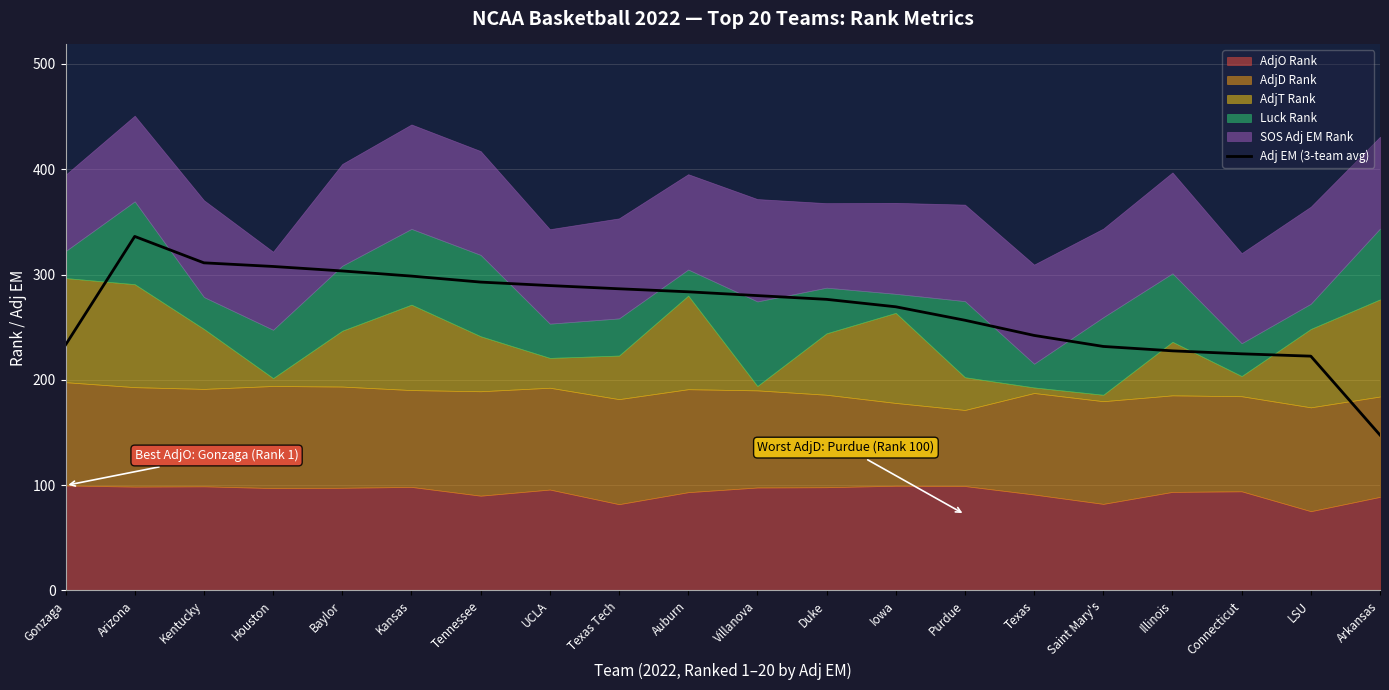

List the labels in order of value, smallest first.

Arkansas, LSU, Connecticut, Illinois, Saint Mary's, Gonzaga, Texas, Purdue, Iowa, Duke, Villanova, Auburn, Texas Tech, UCLA, Tennessee, Kansas, Baylor, Houston, Kentucky, Arizona